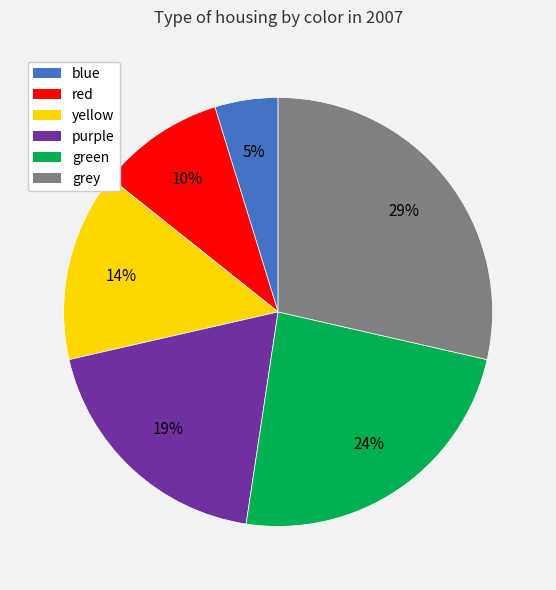

Is the sum of purple and red greater than half?

No